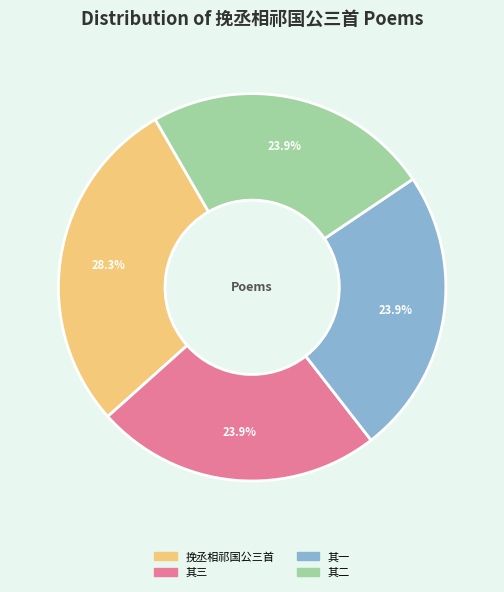

Is there any slice that represents more than half of the pie?

No